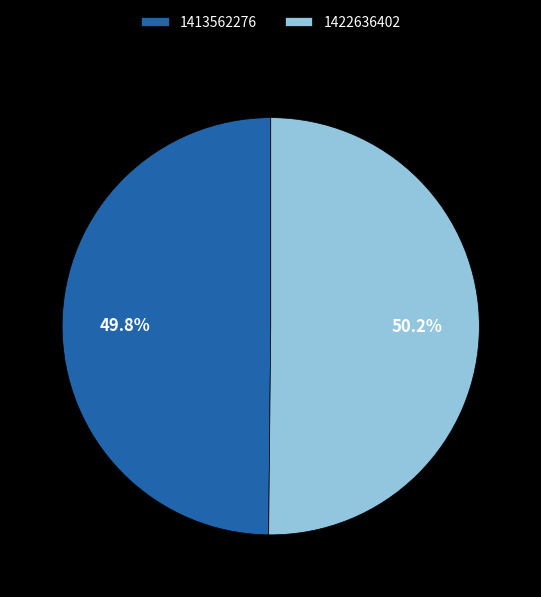

How many segments does this pie chart have?

2